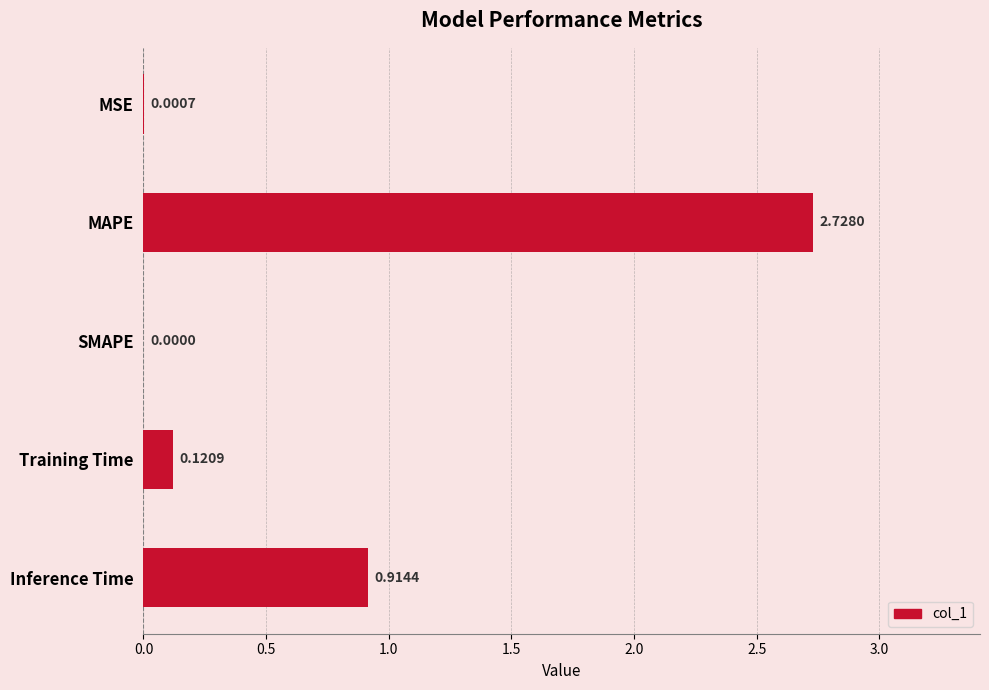

Which label corresponds to the largest value in the chart?

MAPE